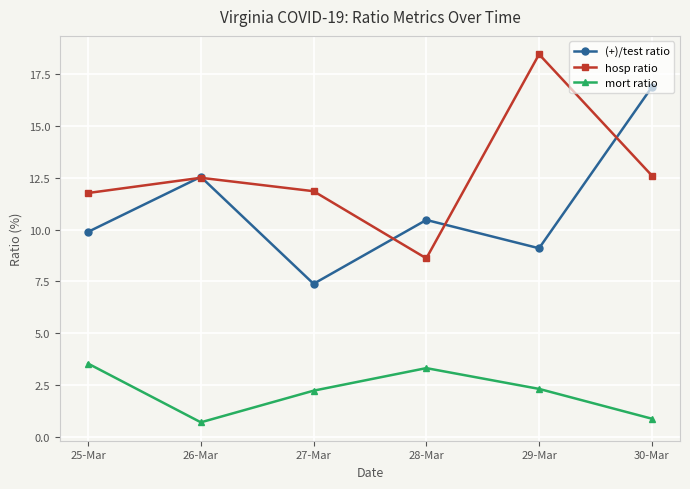

How many lines are shown in the chart?

3